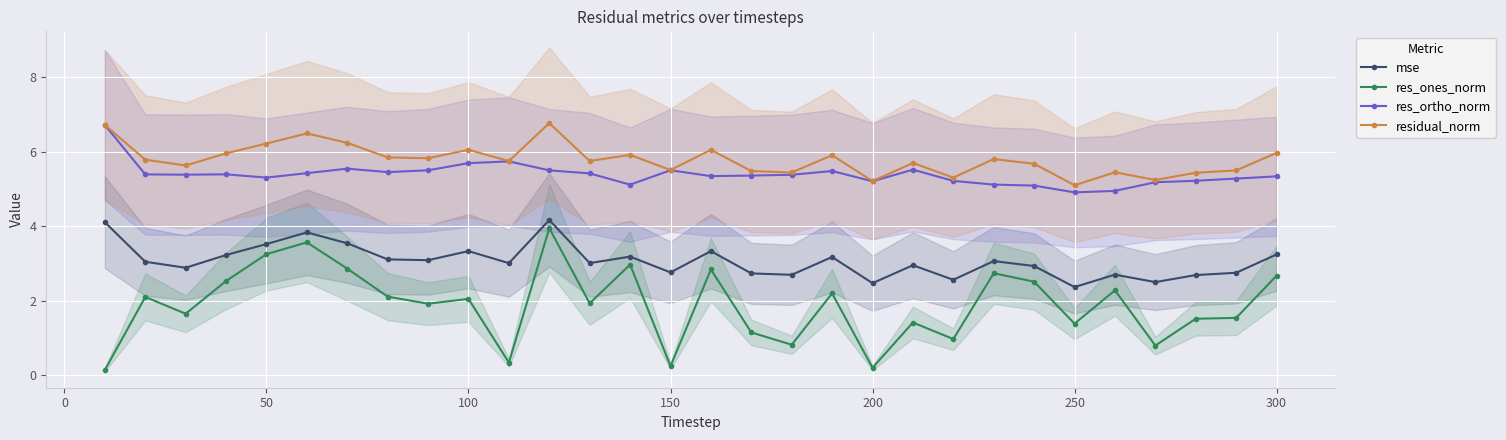

Which series has the largest total across all categories?

residual_norm